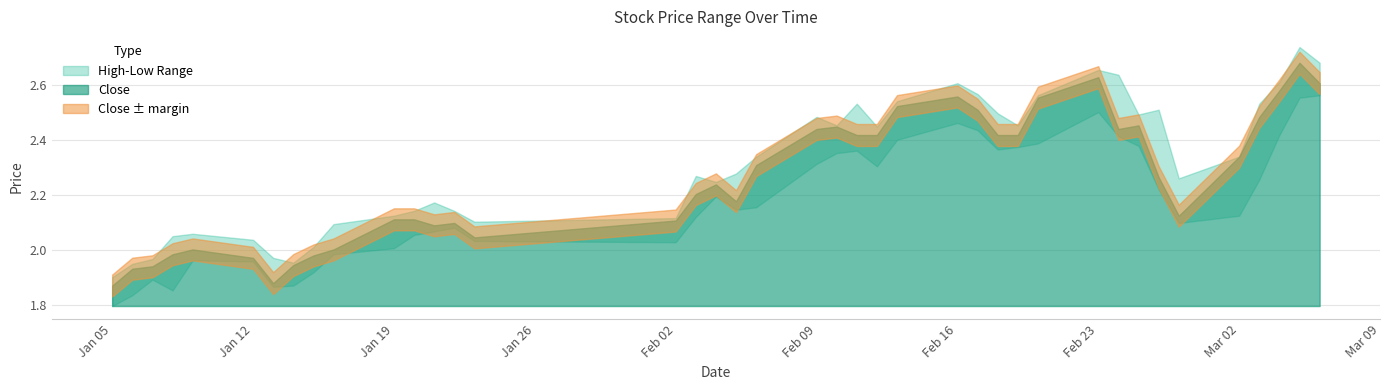

What is the greatest value displayed?

2.7